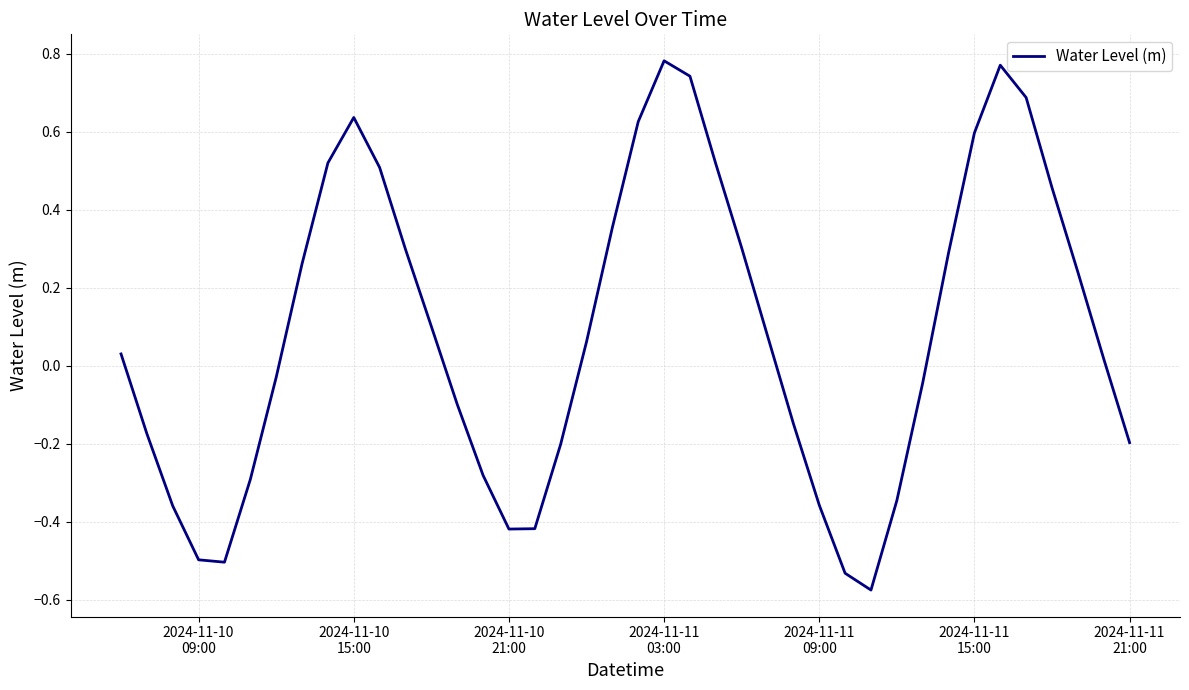

Reading left to right, what are all the values shown in this chart?

0.0	-0.2	-0.4	-0.5	-0.5	-0.3	-0.0	0.3	0.5	0.6	0.5	0.3	0.1	-0.1	-0.3	-0.4	-0.4	-0.2	0.1	0.4	0.6	0.8	0.7	0.5	0.3	0.1	-0.1	-0.4	-0.5	-0.6	-0.3	-0.0	0.3	0.6	0.8	0.7	0.5	0.2	0.0	-0.2